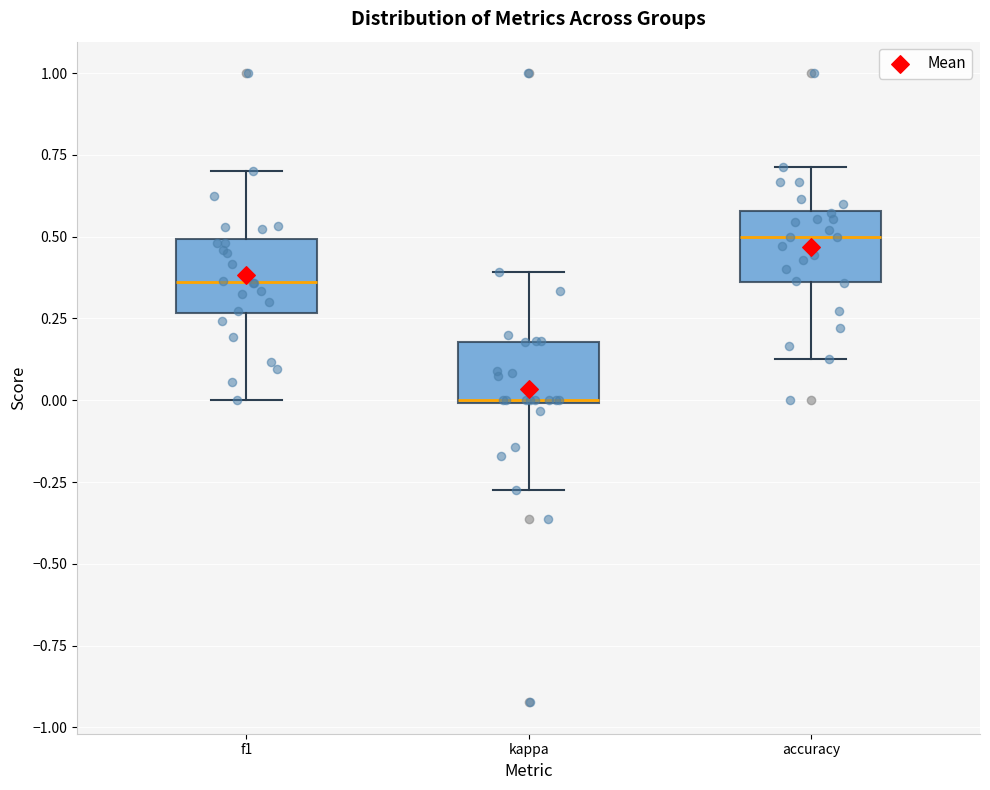

Reading left to right, read every box against the y-axis: the position of its median line, the range the box covers, and the ends of its whiskers. The values are not printed on the chart, so give them approximately, as read against the axis.

f1: median 0.35, box 0.25 to 0.50, whiskers 0.00 to 0.70
kappa: median 0.00 (drawn on the box's lower edge), box 0.00 to 0.20, whiskers -0.25 to 0.40
accuracy: median 0.50, box 0.35 to 0.60, whiskers 0.15 to 0.70